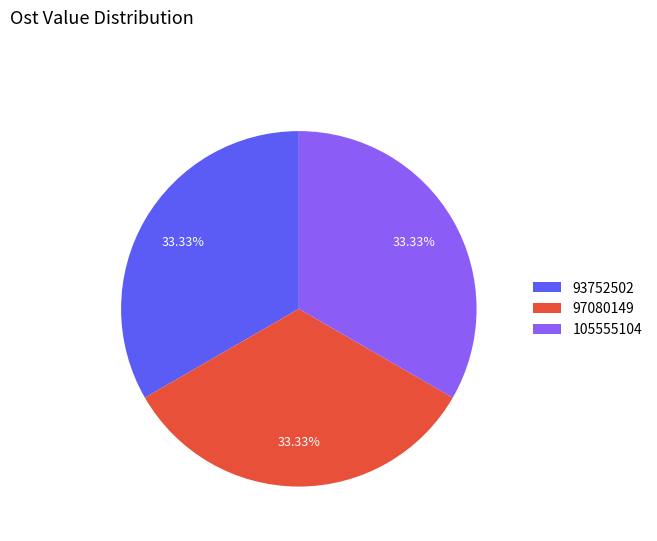

The 97080149 slice represents 33% of the pie. True or false?

True